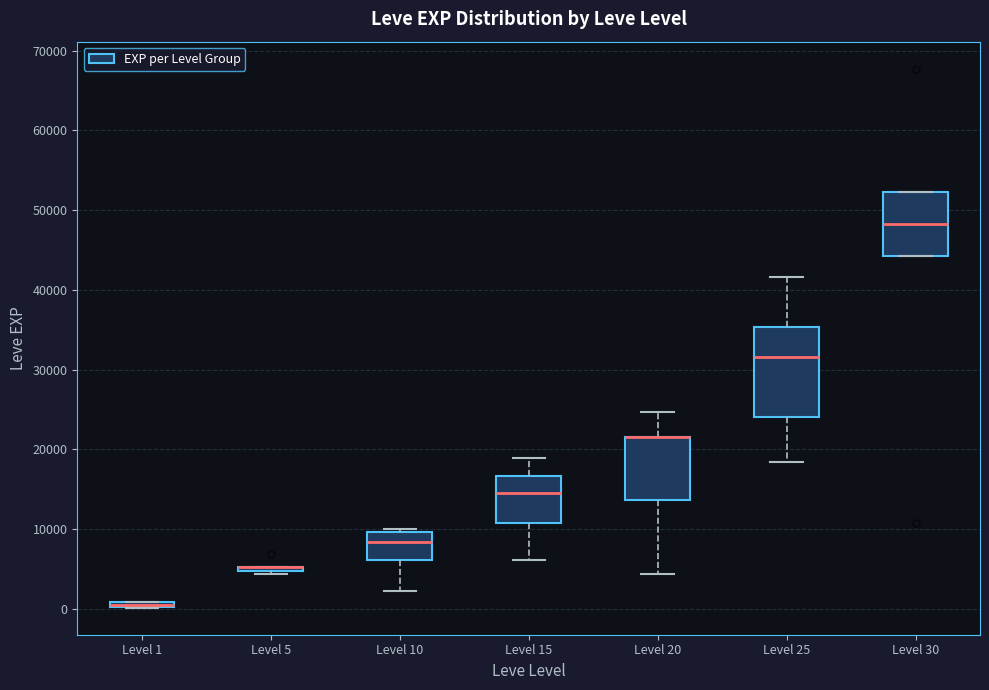

Which box is the tallest, from its lower edge to its upper edge?

Level 25